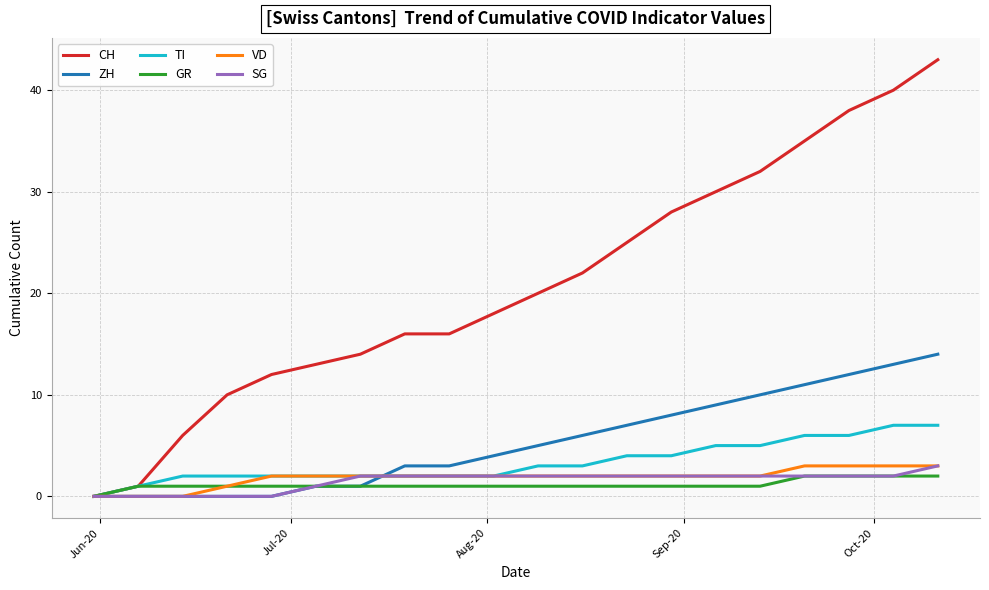

What is the maximum value shown in the chart?

43